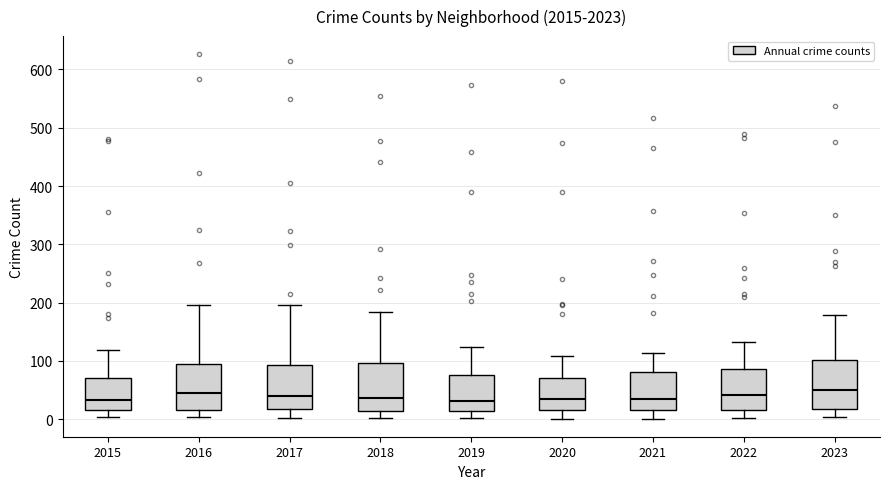

Where does the upper whisker of the box at x = 2016 end on the y-axis? The values are not printed on the chart, so give them approximately, as read against the axis.

200